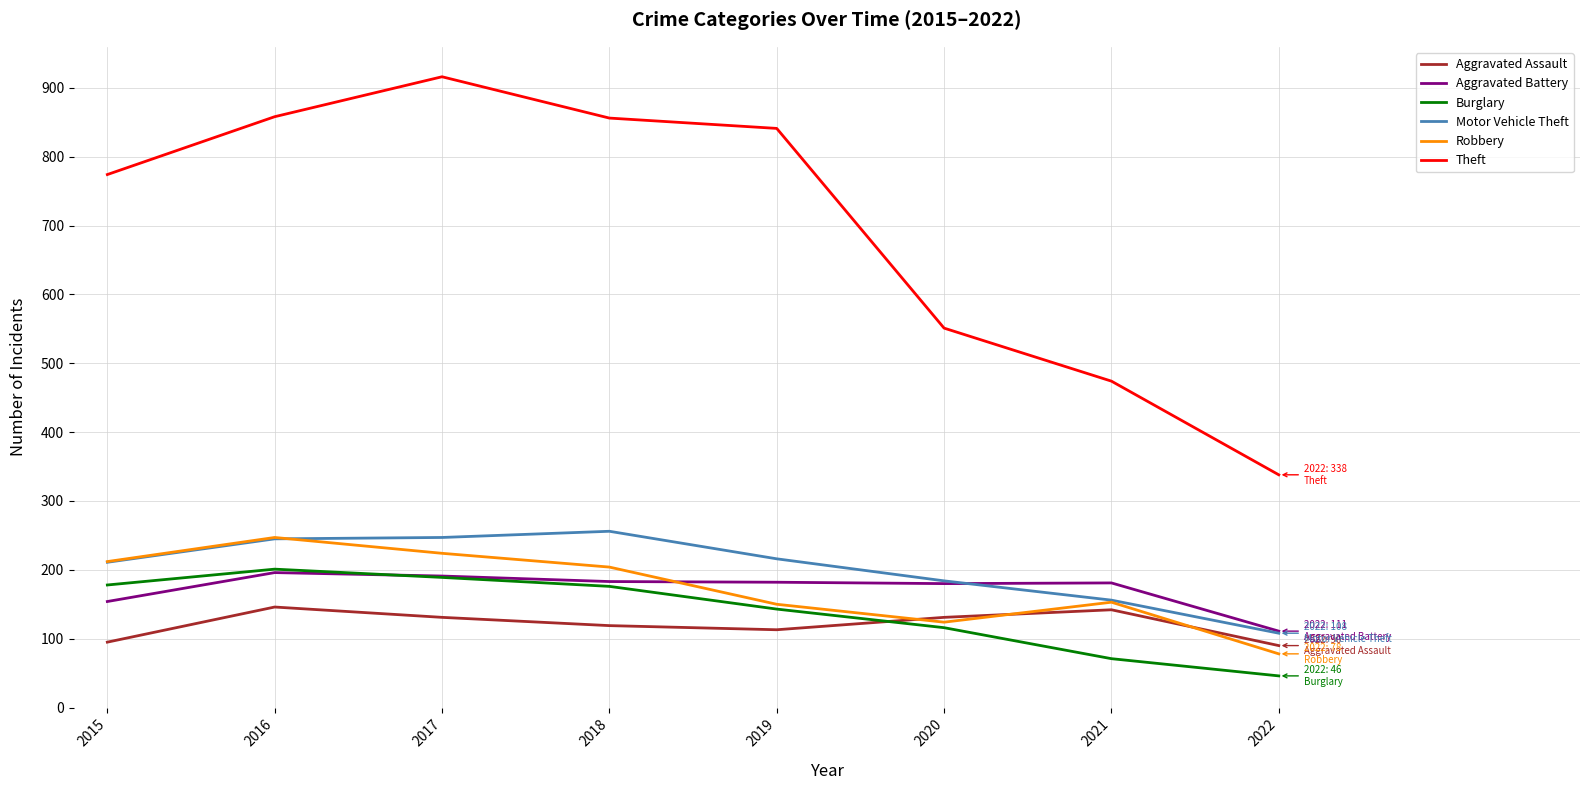

At which category does the chart reach its peak across all series?

2017